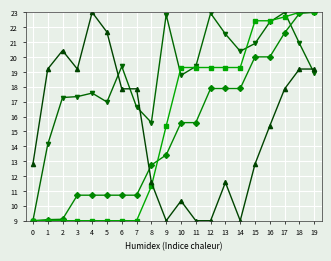

What is the minimum value shown in the chart?

9.0